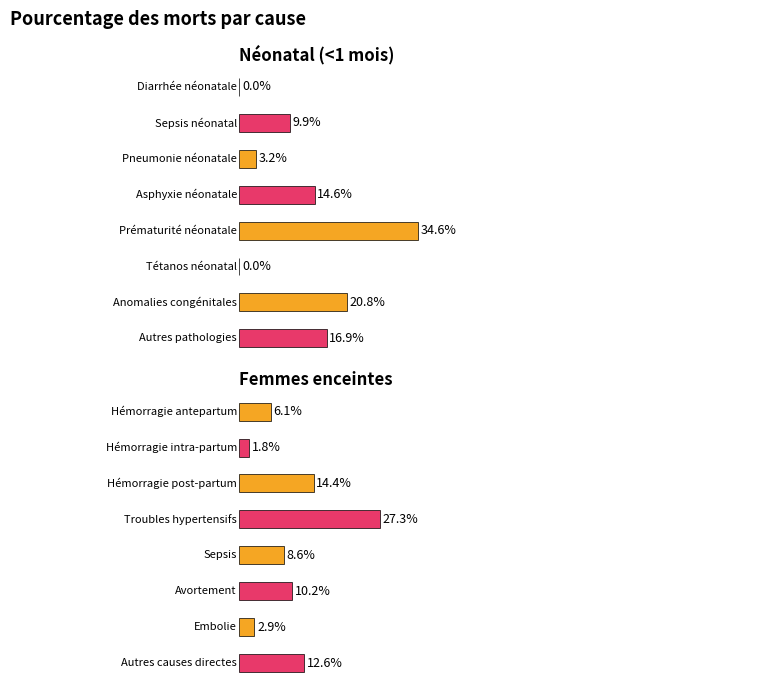

List the series in order of their overall mean, highest first.

Néonatal (<1 mois), Femmes enceintes